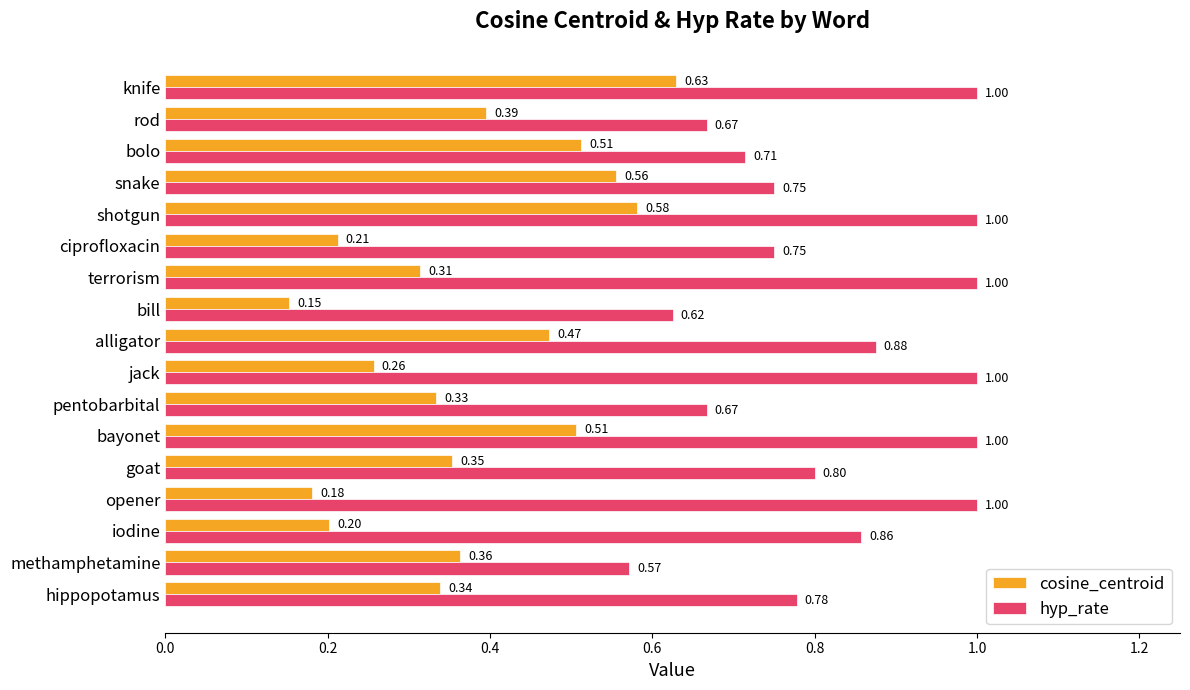

At which label is cosine_centroid closest to 0?

bill